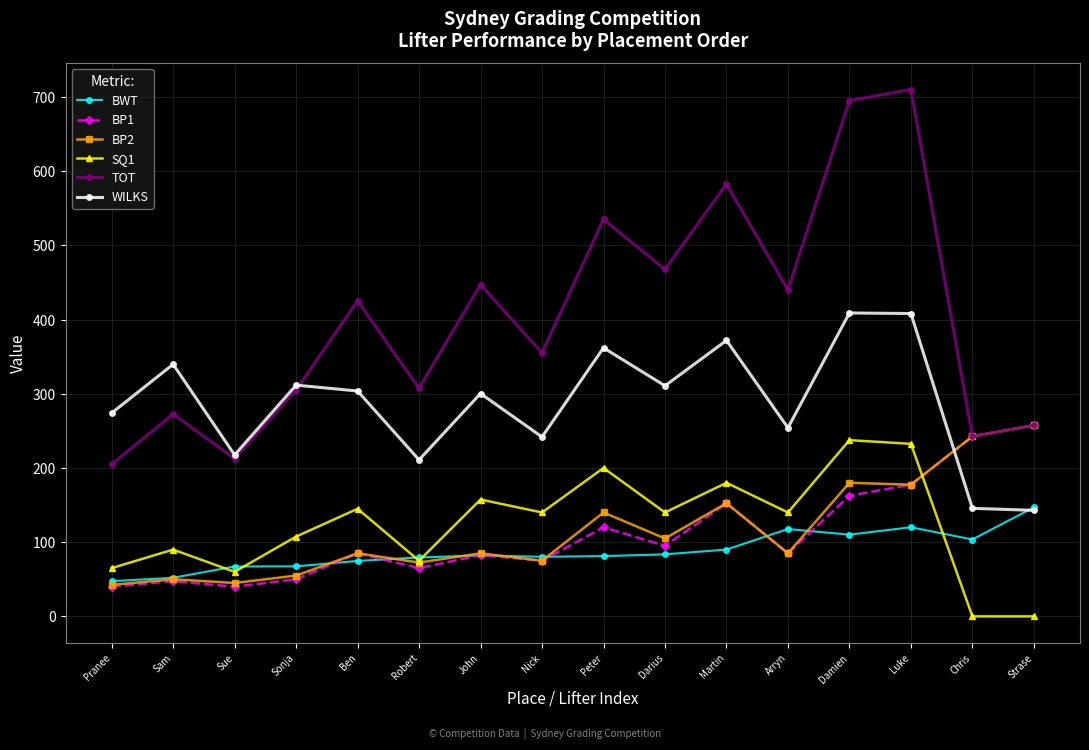

The value of BWT at Arryn is 74.3. True or false?

False